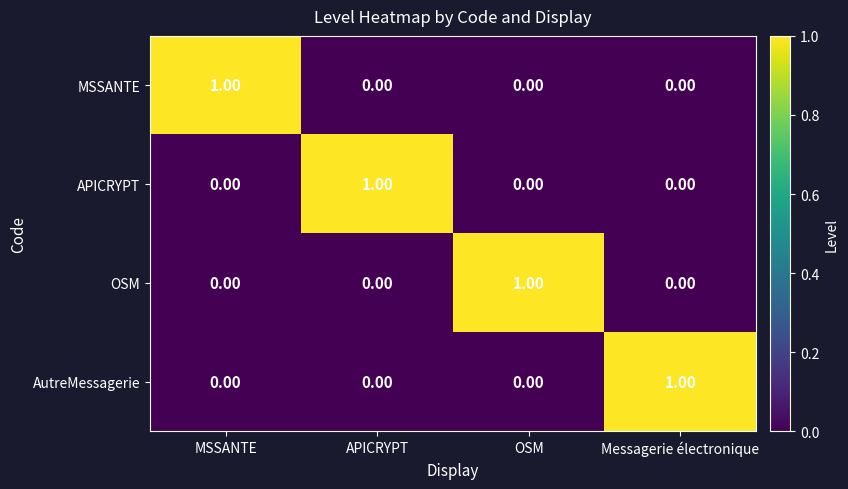

At how many categories does at least one series exceed 0?

4